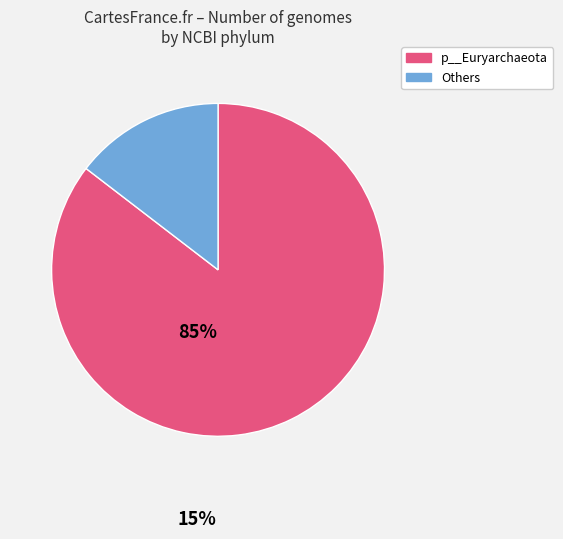

Combined, do p__Euryarchaeota and Others account for over 50%?

Yes